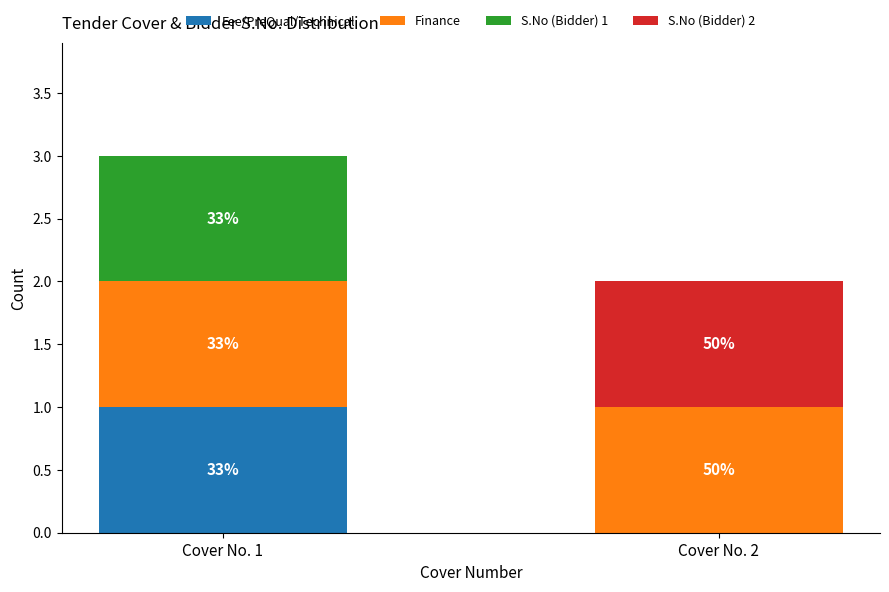

List the series in order of their peak value, lowest first.

Fee/PreQual/Technical, Finance, S.No (Bidder) 1, S.No (Bidder) 2